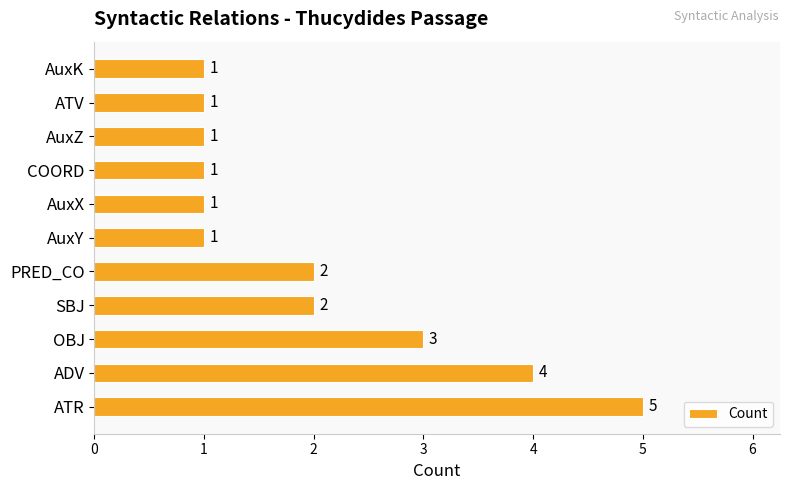

Between ATV and ATR, which is larger?

ATR